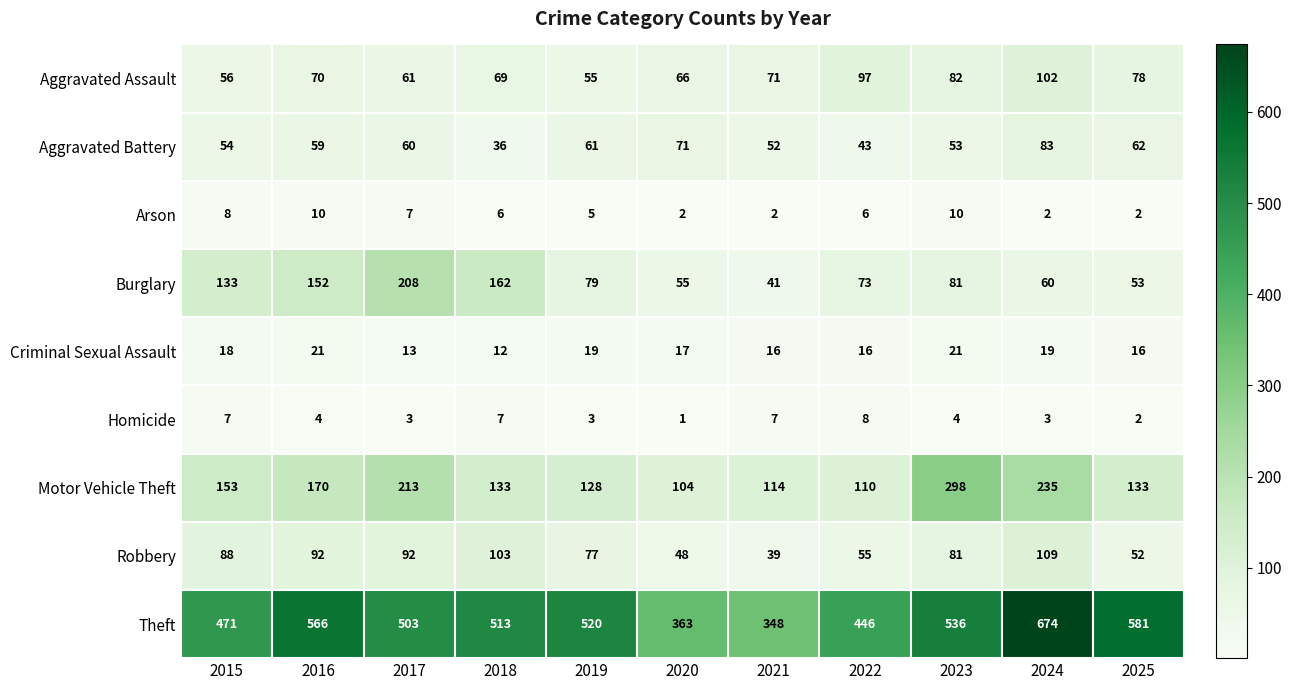

Where does the Homicide series first go above 4?

2015